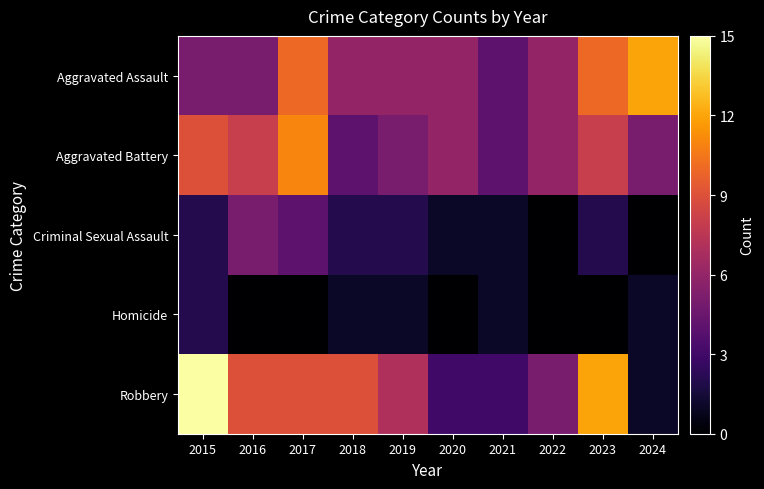

At 2019, list the series in order from smallest to largest.

Homicide, Criminal Sexual Assault, Aggravated Battery, Aggravated Assault, Robbery